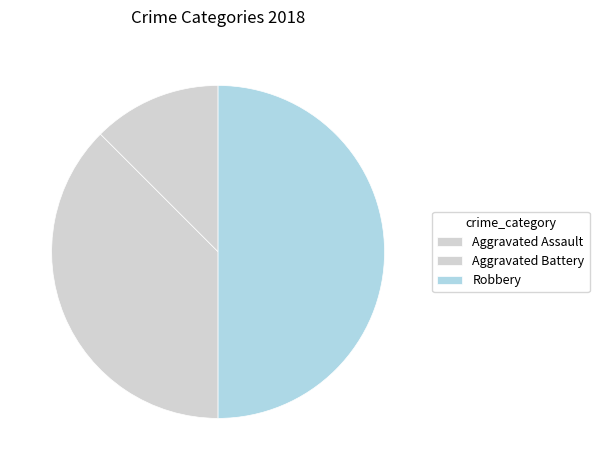

Does any single category account for the majority?

No